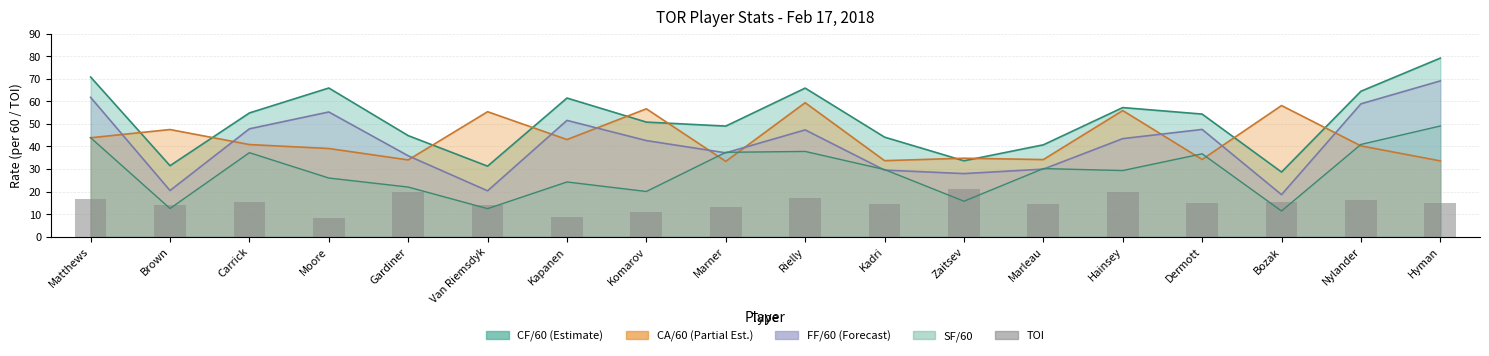

Reading left to right, what are all the values shown in this chart?

16.6	14.2	15.2	8.3	19.6	14.3	8.9	10.8	13.0	17.3	14.5	21.1	14.3	19.6	14.8	15.6	16.4	14.8